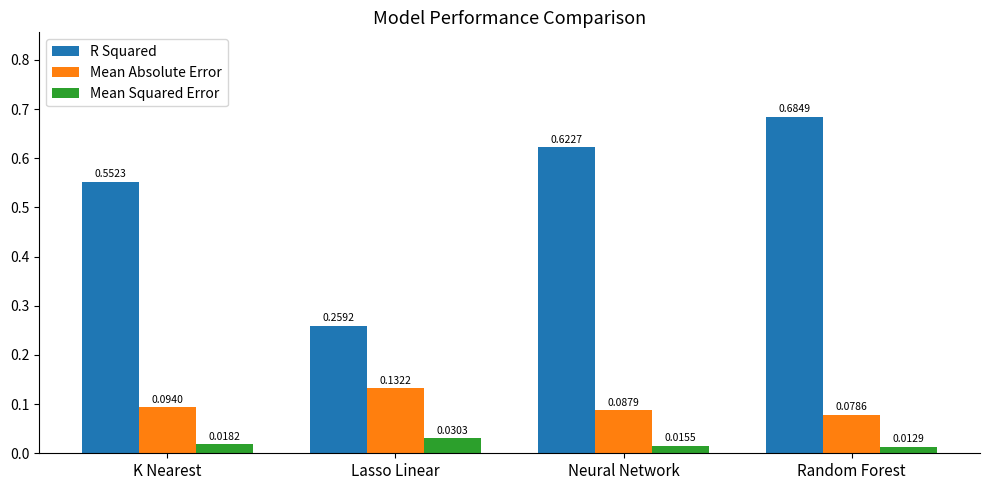

List the series in order of their peak value, highest first.

R Squared, Mean Absolute Error, Mean Squared Error